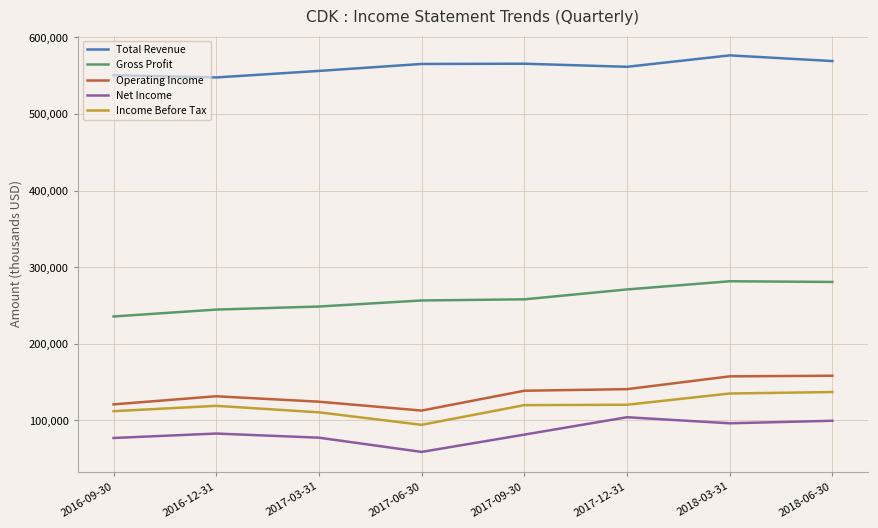

How many lines are shown in the chart?

5